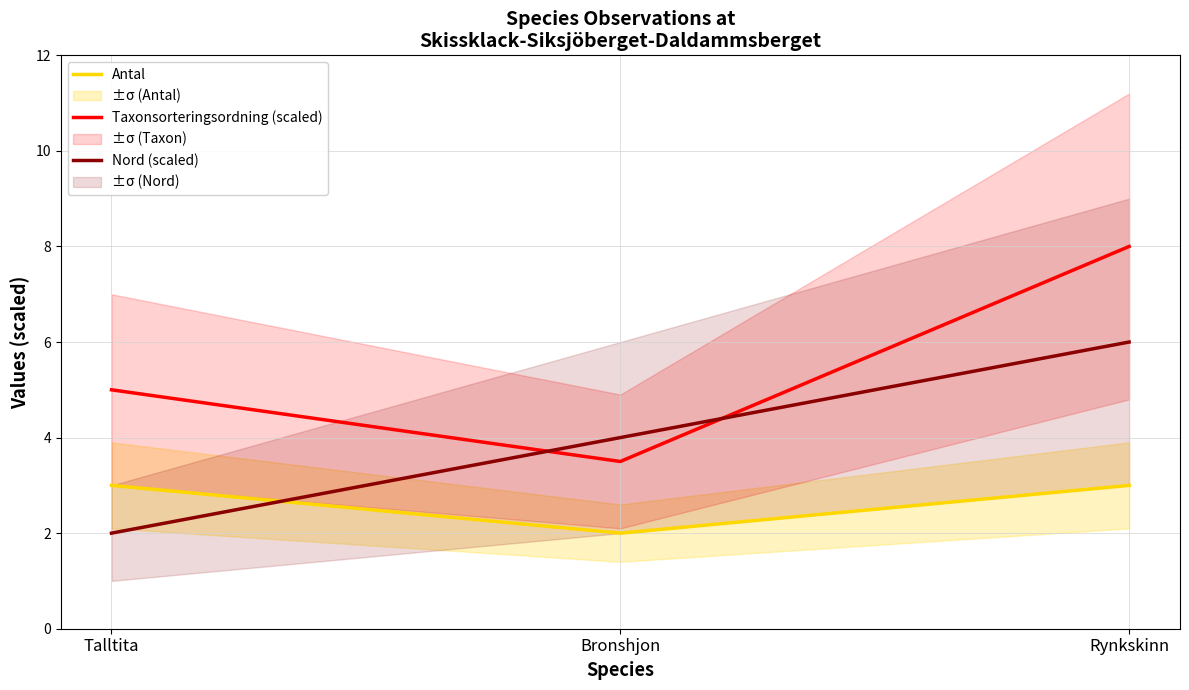

Is it true that Antal equals 3.0 at Talltita?

True